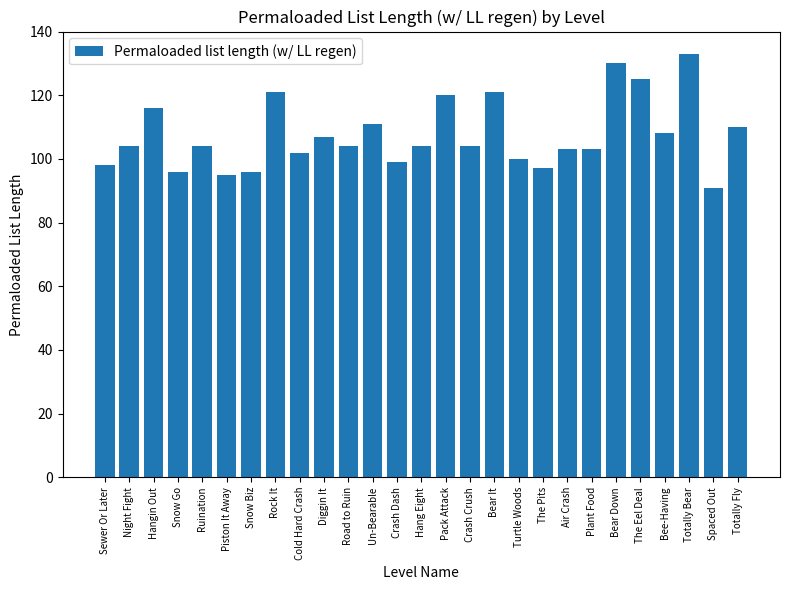

What is the difference between the second highest and second lowest values?

35